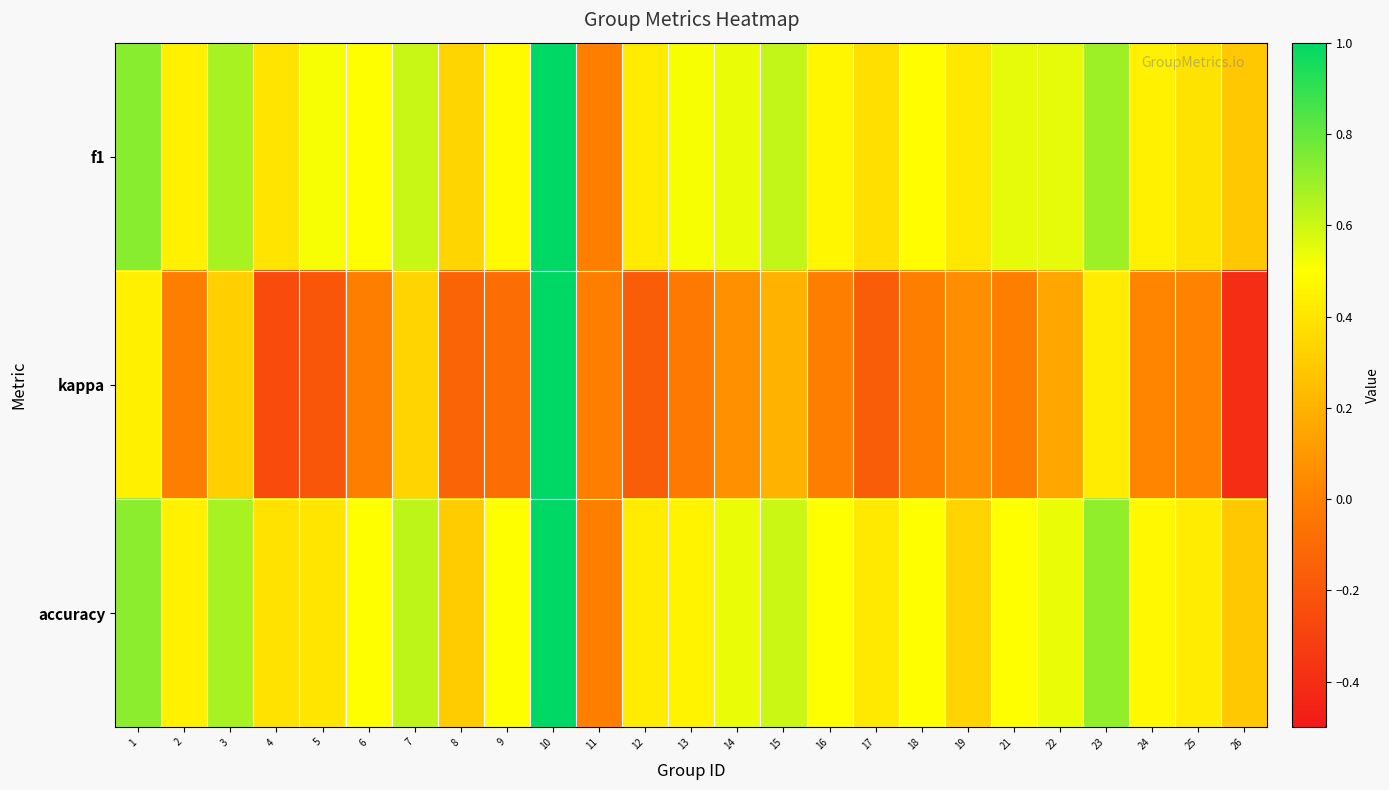

Which series has the largest total across all categories?

f1